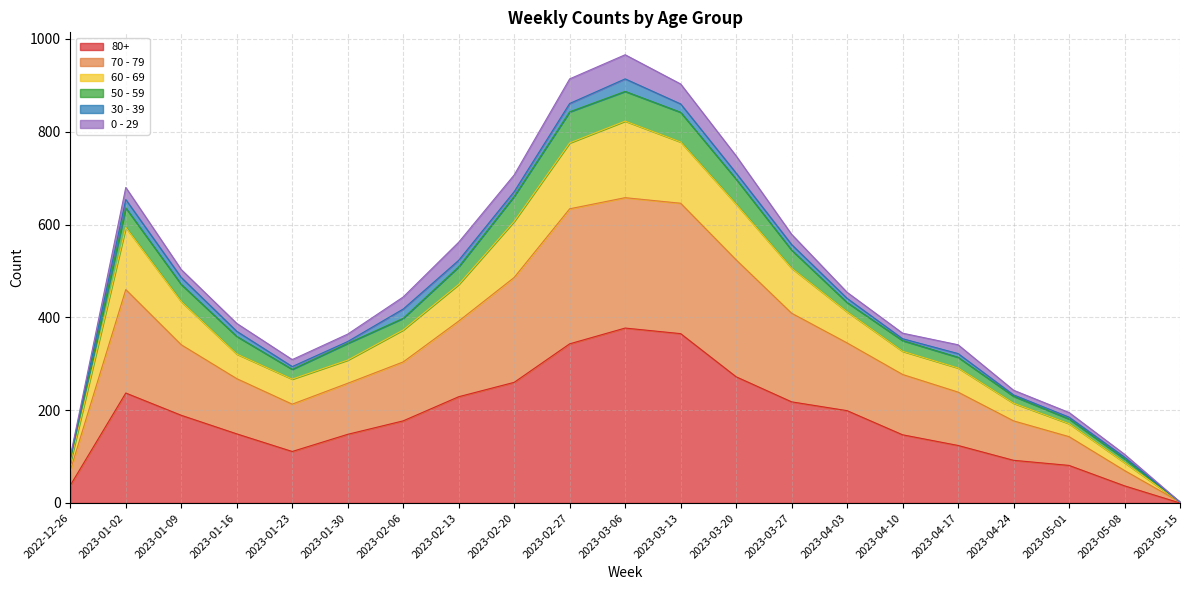

At which category does 70 - 79 reach its first local peak?

2023-01-02